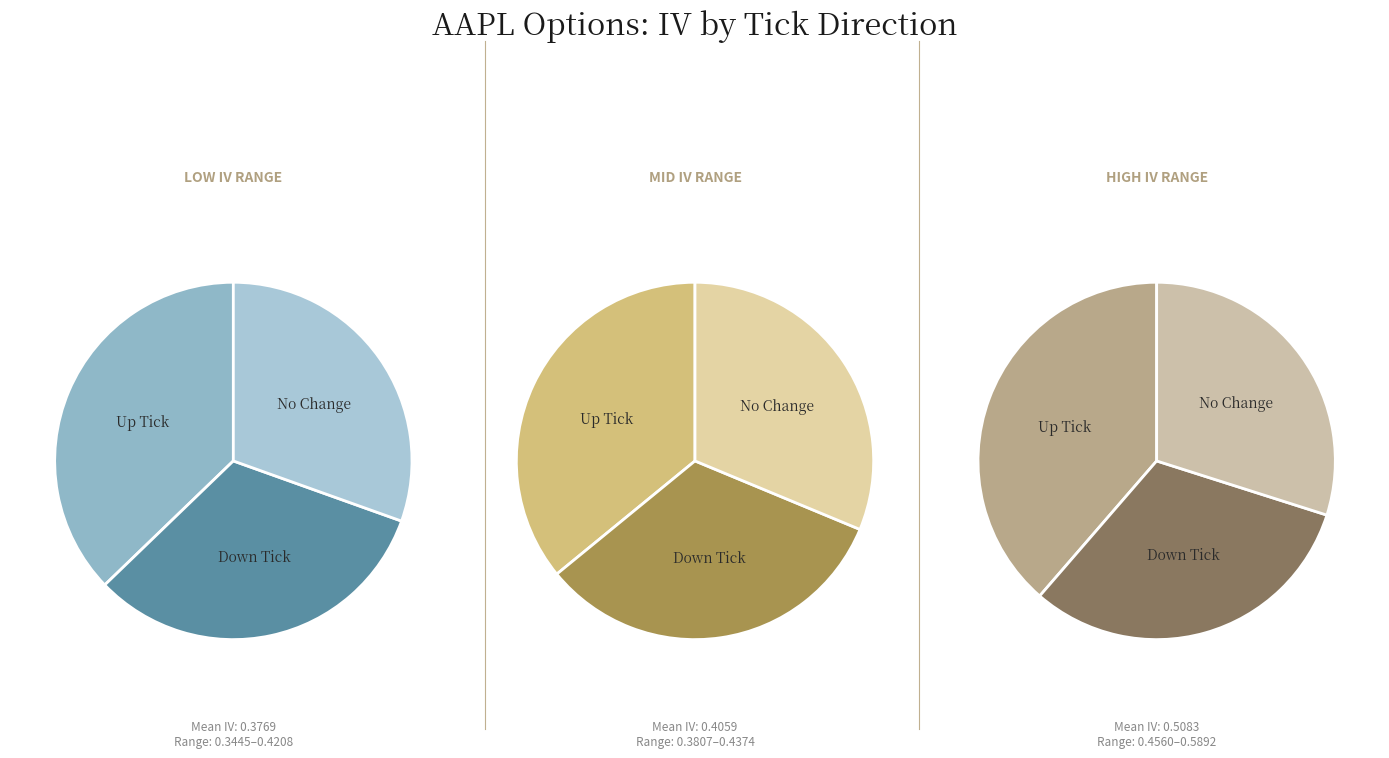

True or false: up accounts for 36% of the total.

True